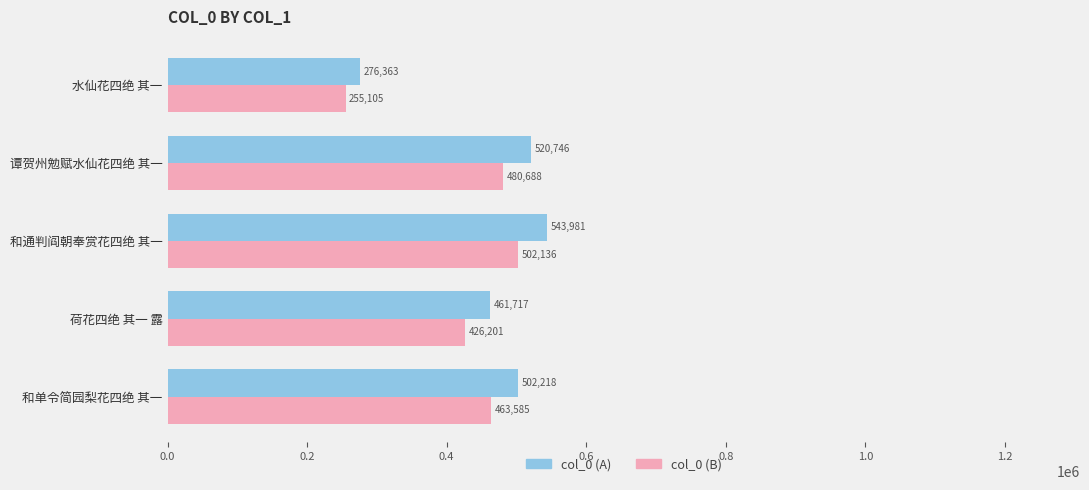

The value of col_0 (B) at 和通判阎朝奉赏花四绝 其一 is 502136.6. True or false?

True